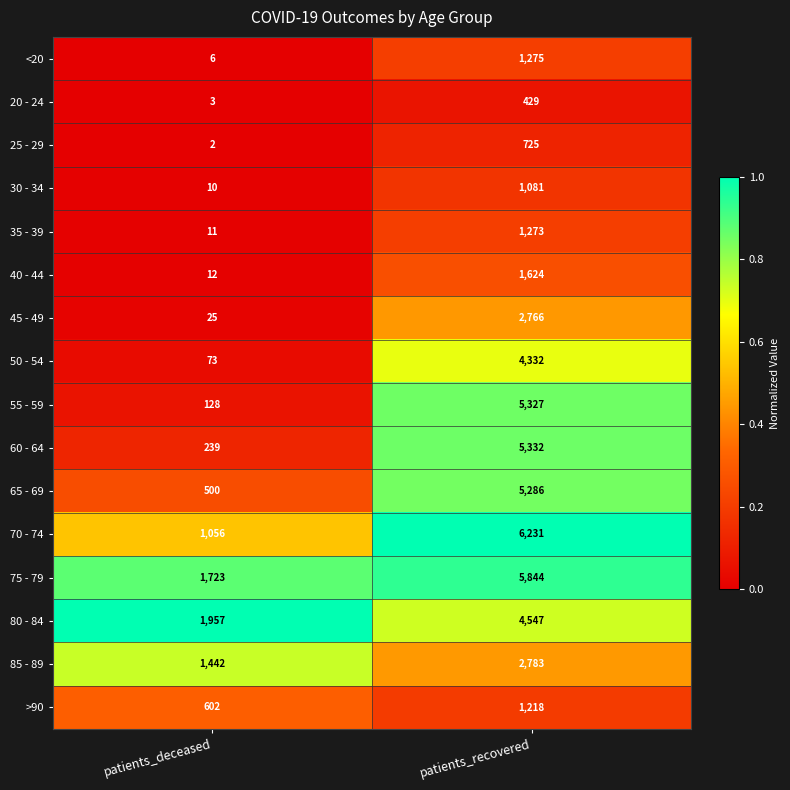

What is the spread (max minus min) of values at patients_recovered?

5802